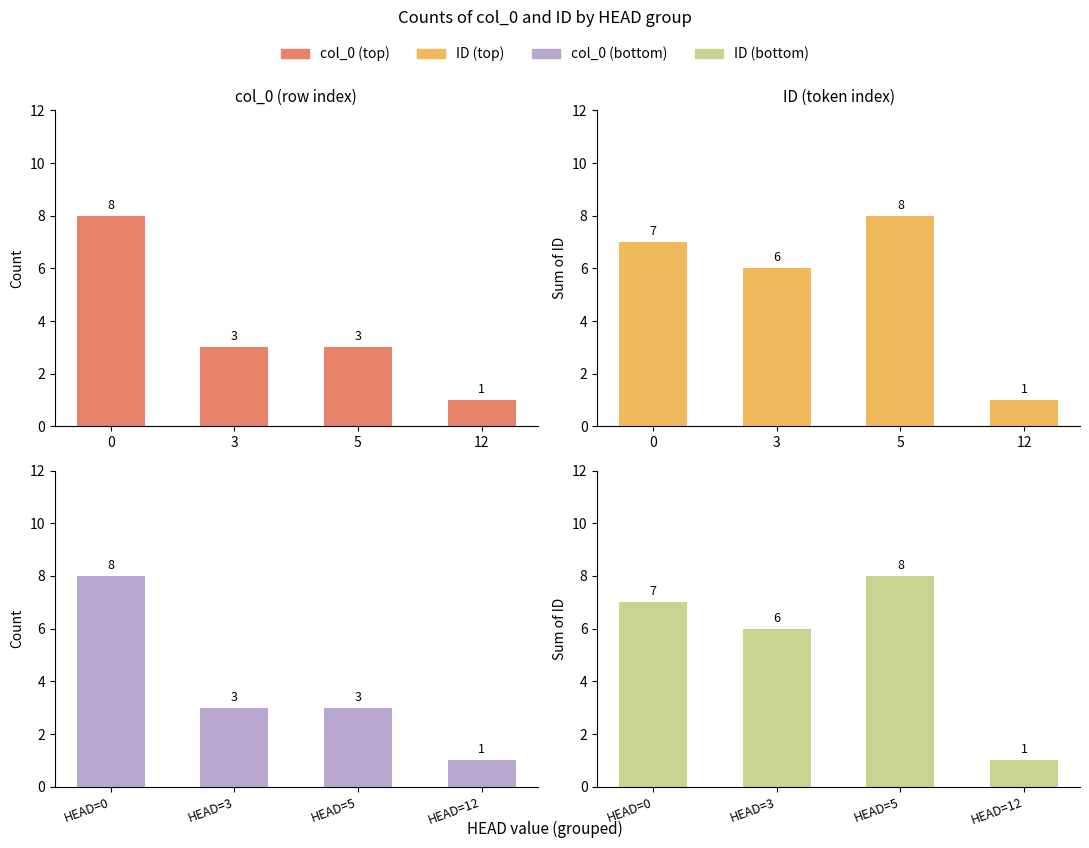

What is the value of the ID bar at the 1st from the left?

7